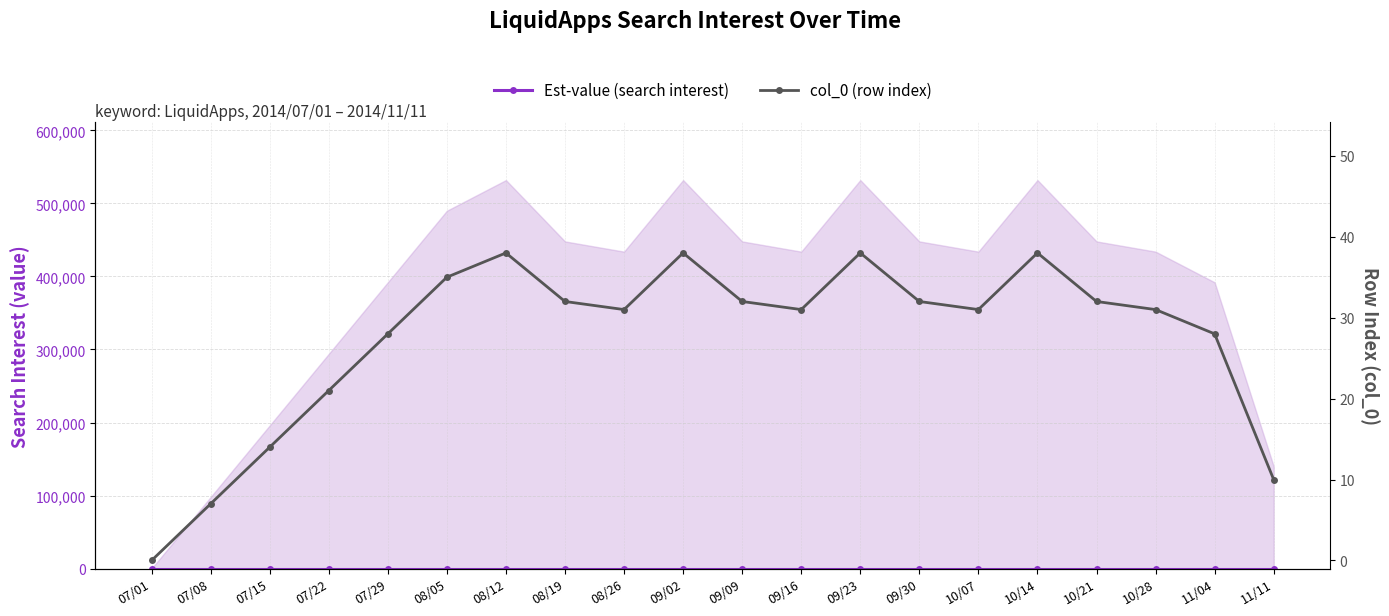

Is it true that Est-value (search interest) equals 0 at 11/11?

True